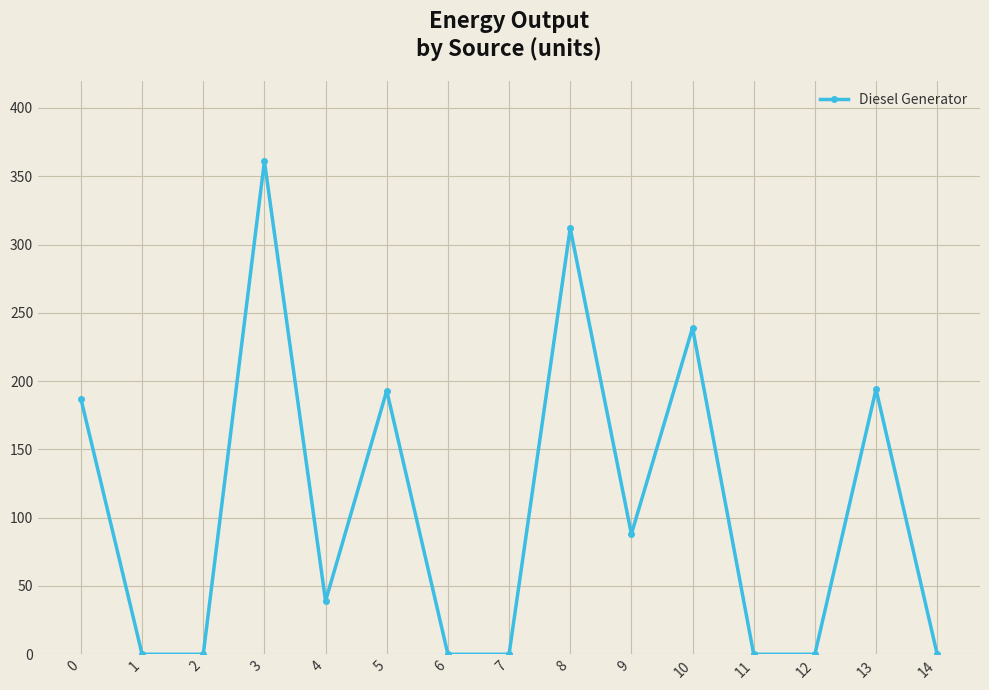

What is the value of the 14th point from the left?

194